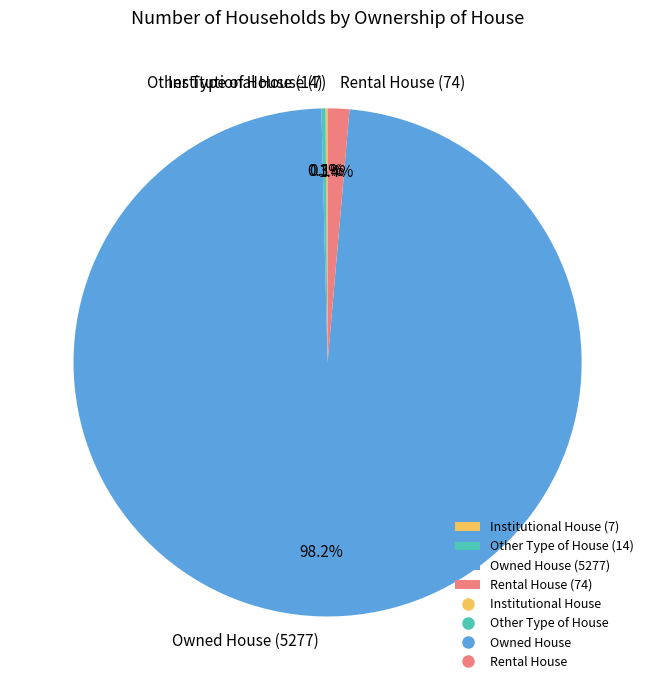

Is there a majority slice in this chart?

Yes